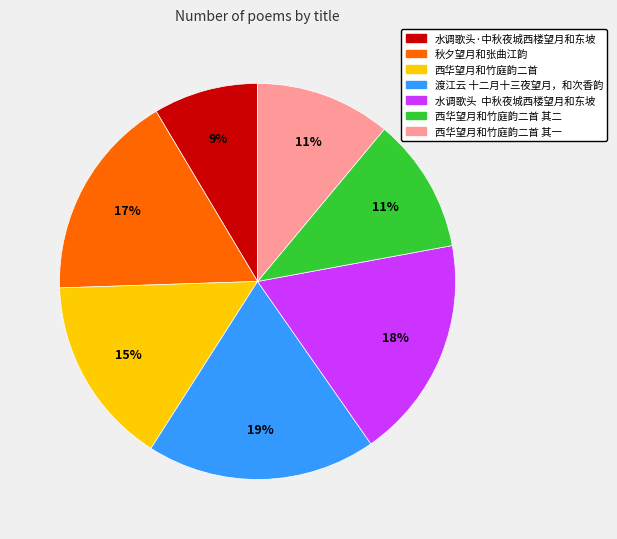

Is there a majority slice in this chart?

No